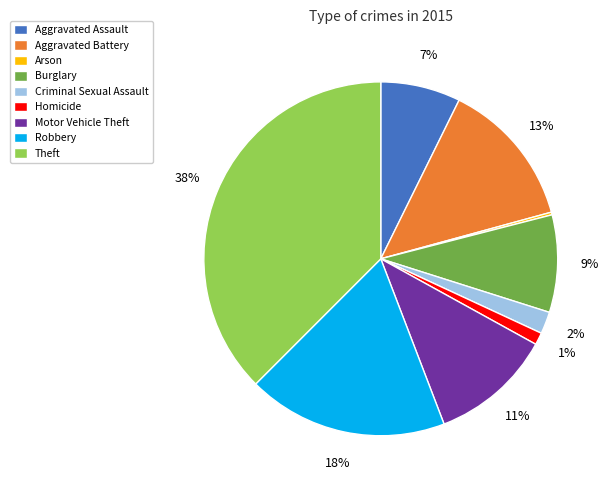

The Motor Vehicle Theft slice represents 11% of the pie. True or false?

True